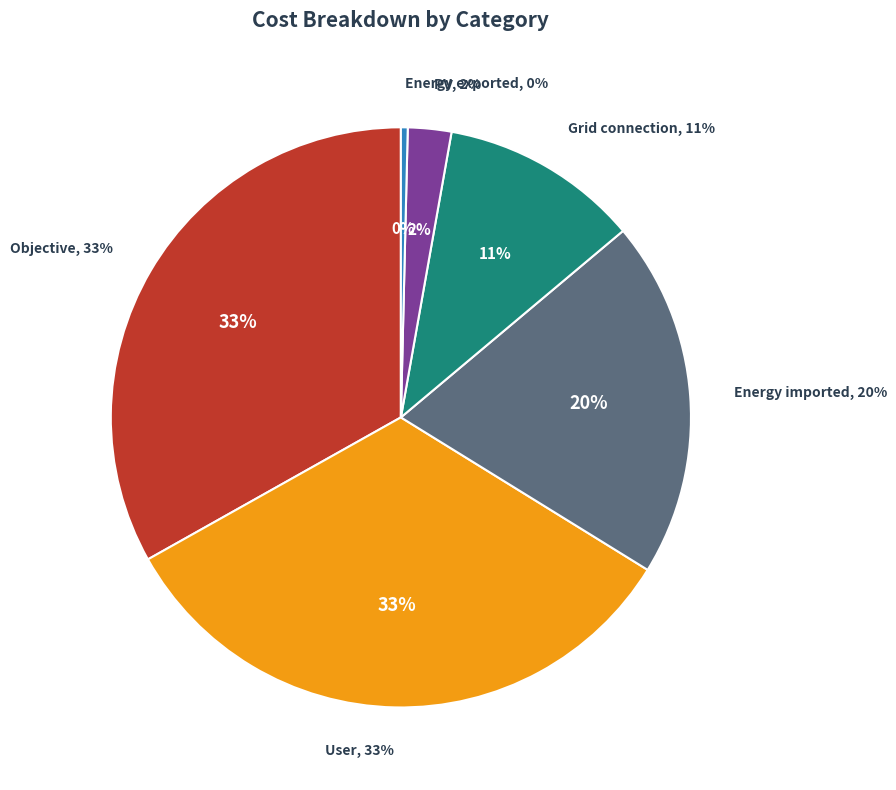

How much of the chart is everything except Energy imported (kEUR/year)?

80.1%